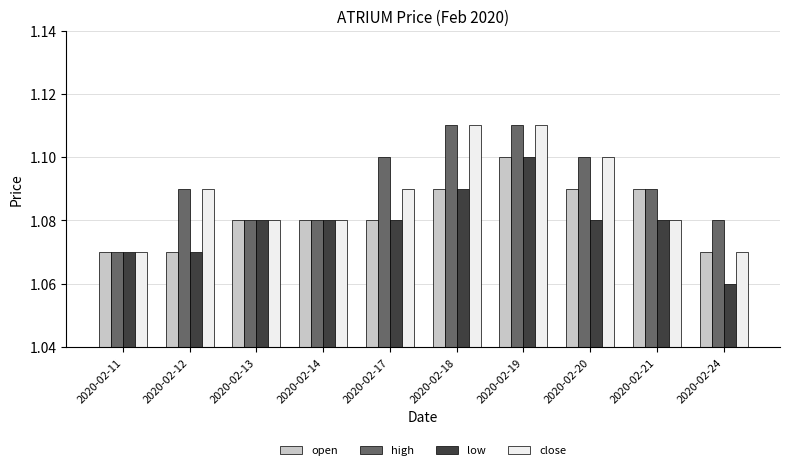

How many close values are between 1 and 2?

10